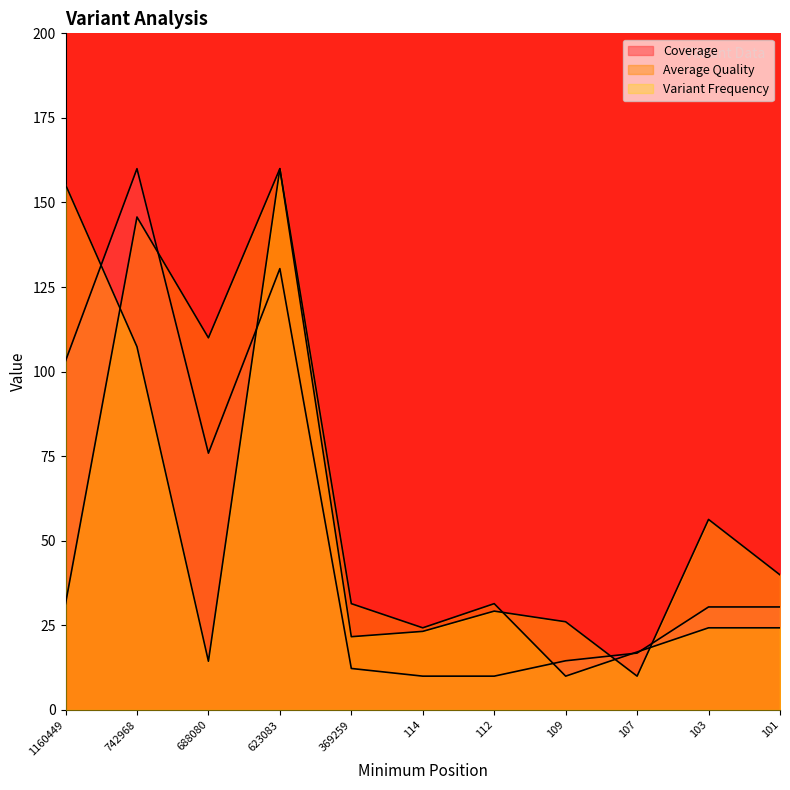

What is the sum of all Variant Frequency values?

643.5